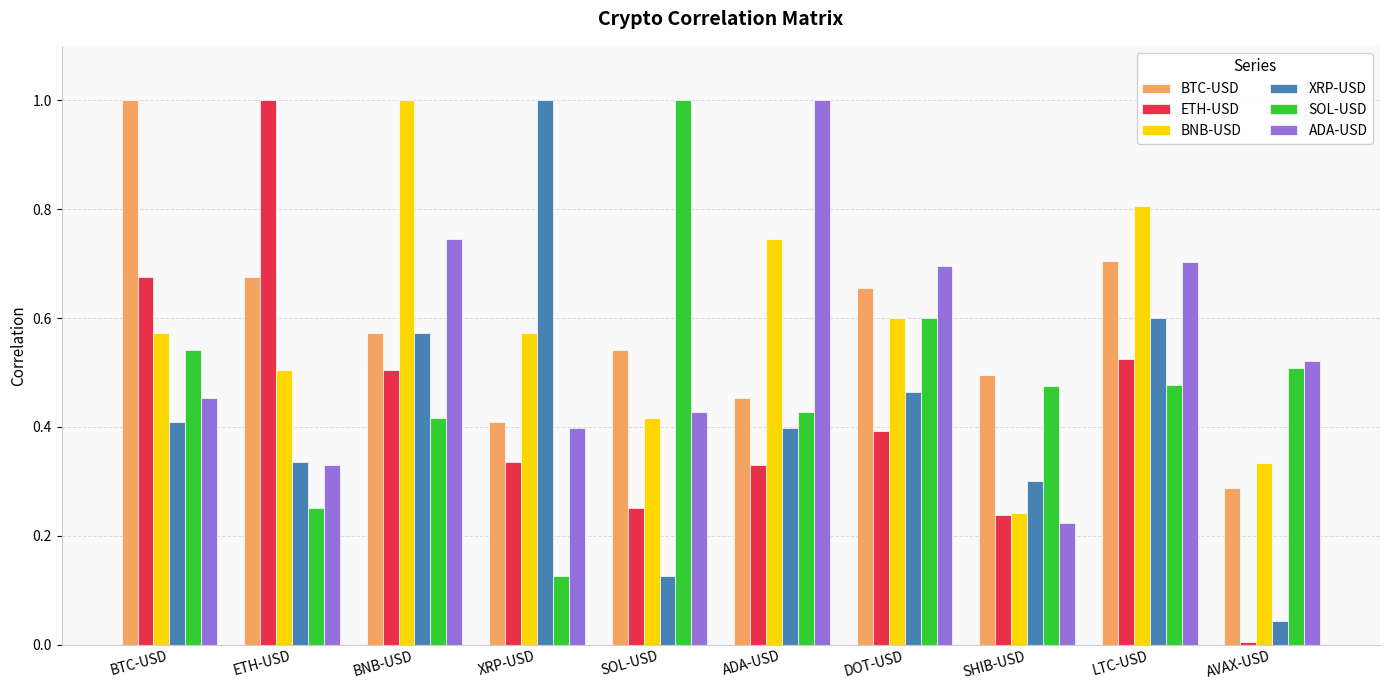

Which series changed the most between SOL-USD and AVAX-USD?

SOL-USD